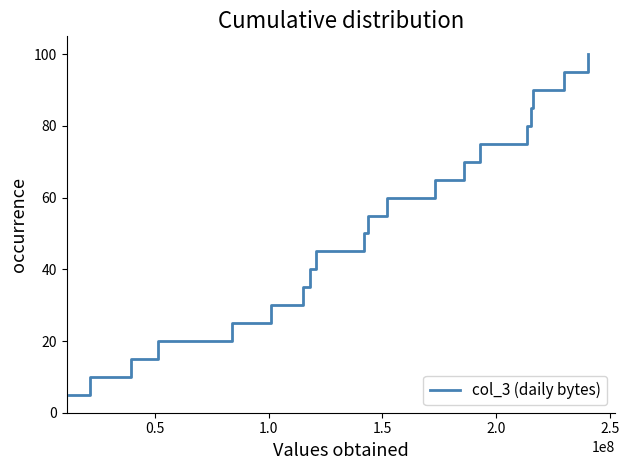

Does the chart display data point markers on the line(s)?

No